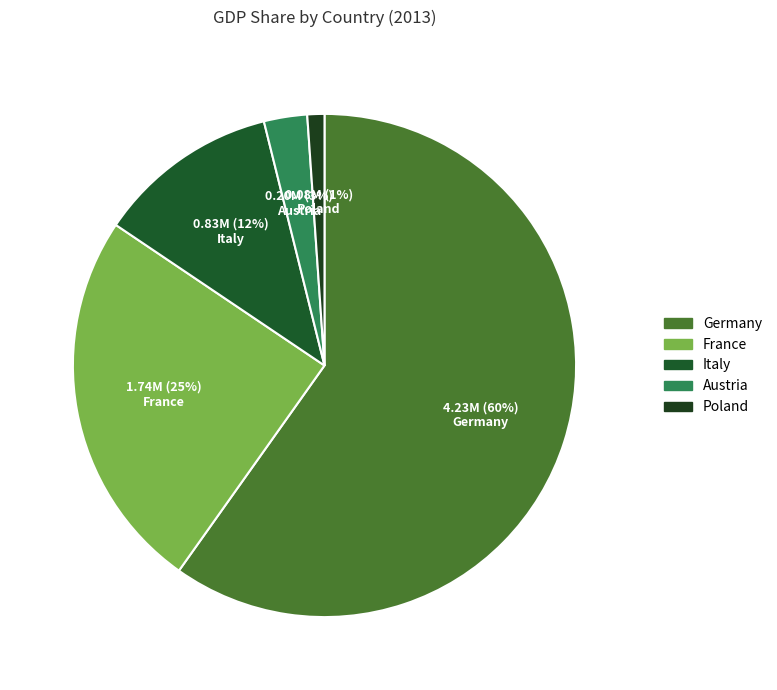

Is it true that France is 19% of the pie?

False